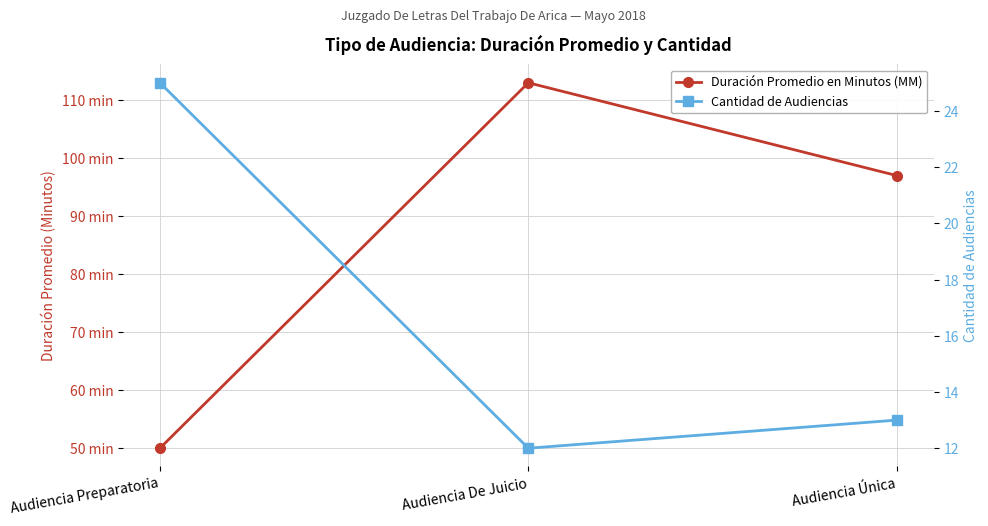

What is the label of the 3rd point from the left?

Audiencia Única